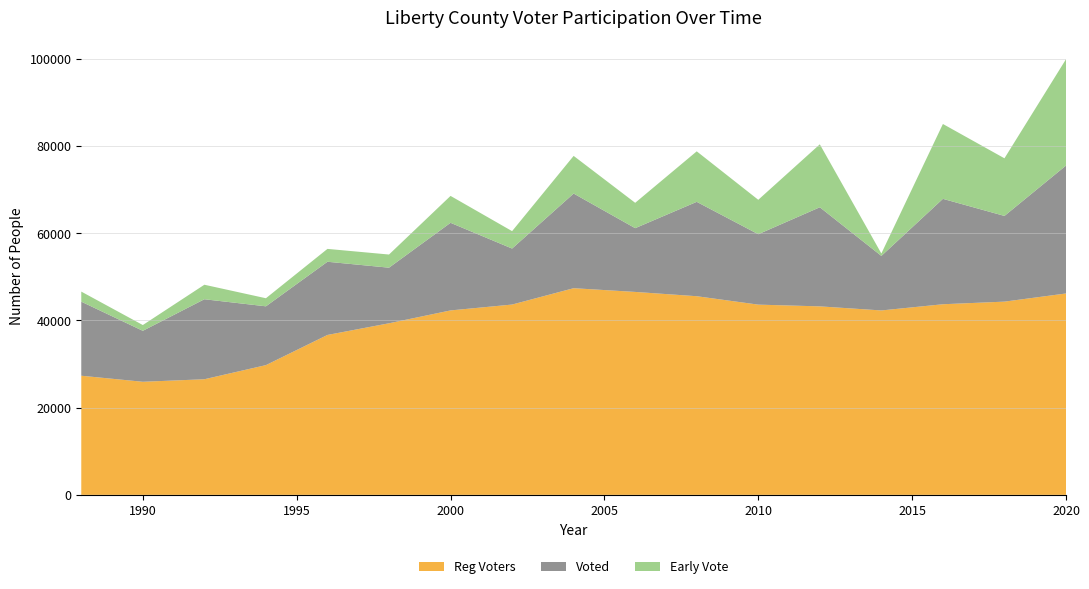

Reading left to right, what are all the values shown in this chart?

Reg Voters: 1988=27303	1990=25917	1992=26497	1994=29734	1996=36648	1998=39323	2000=42270	2002=43616	2004=47363	2006=46510	2008=45526	2010=43597	2012=43198	2014=42265	2016=43685	2018=44285	2020=46155
Voted: 1988=16973	1990=11679	1992=18333	1994=13476	1996=16773	1998=12740	2000=20077	2002=12832	2004=21691	2006=14609	2008=21626	2010=16134	2012=22711	2014=12494	2016=24155	2018=19640	2020=29314
Early Vote: 1988=2309	1990=1323	1992=3326	1994=1850	1996=2950	1998=3015	2000=6168	2002=3992	2004=8630	2006=5811	2008=11576	2010=7891	2012=14428	2014=559	2016=17158	2018=13207	2020=24370